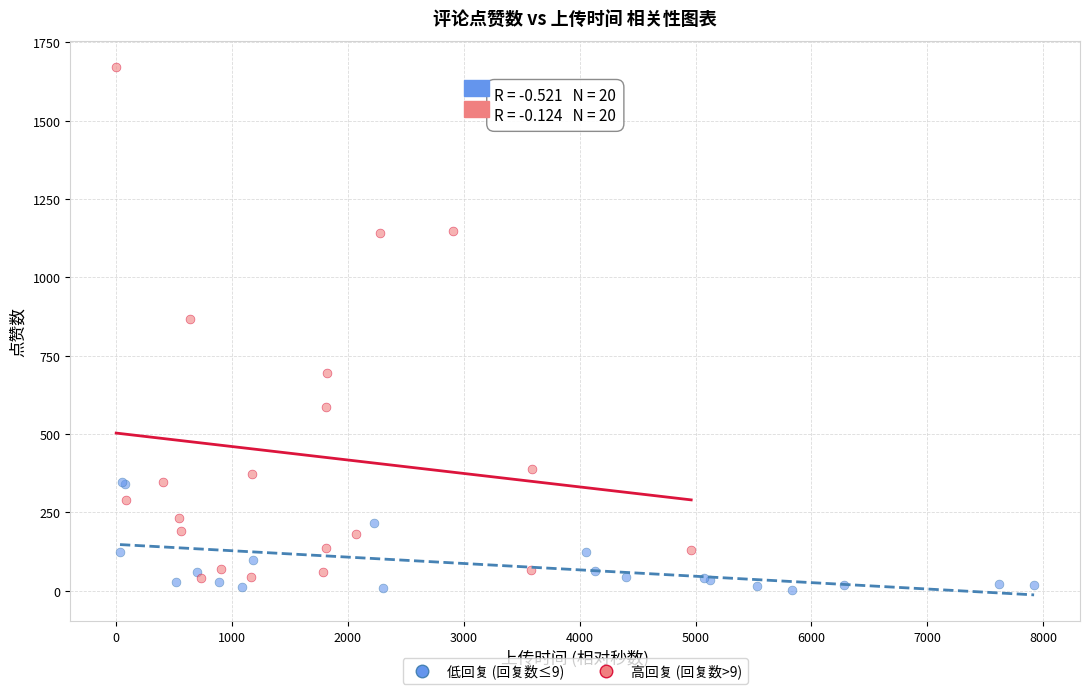

Which series has the largest Y range (max minus min)?

高回复 (回复数>9)